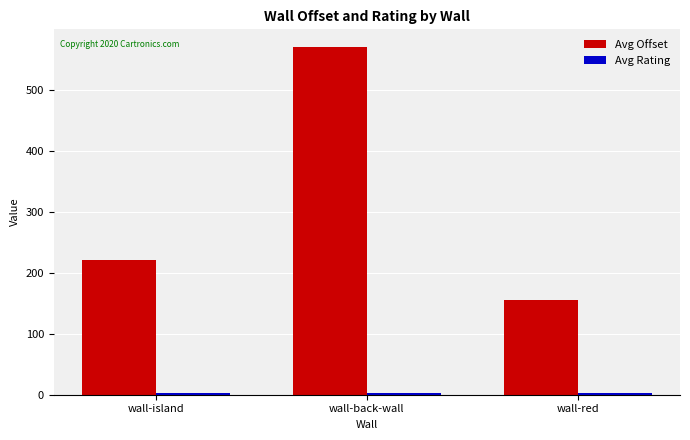

Which series has the largest total across all categories?

Avg Offset